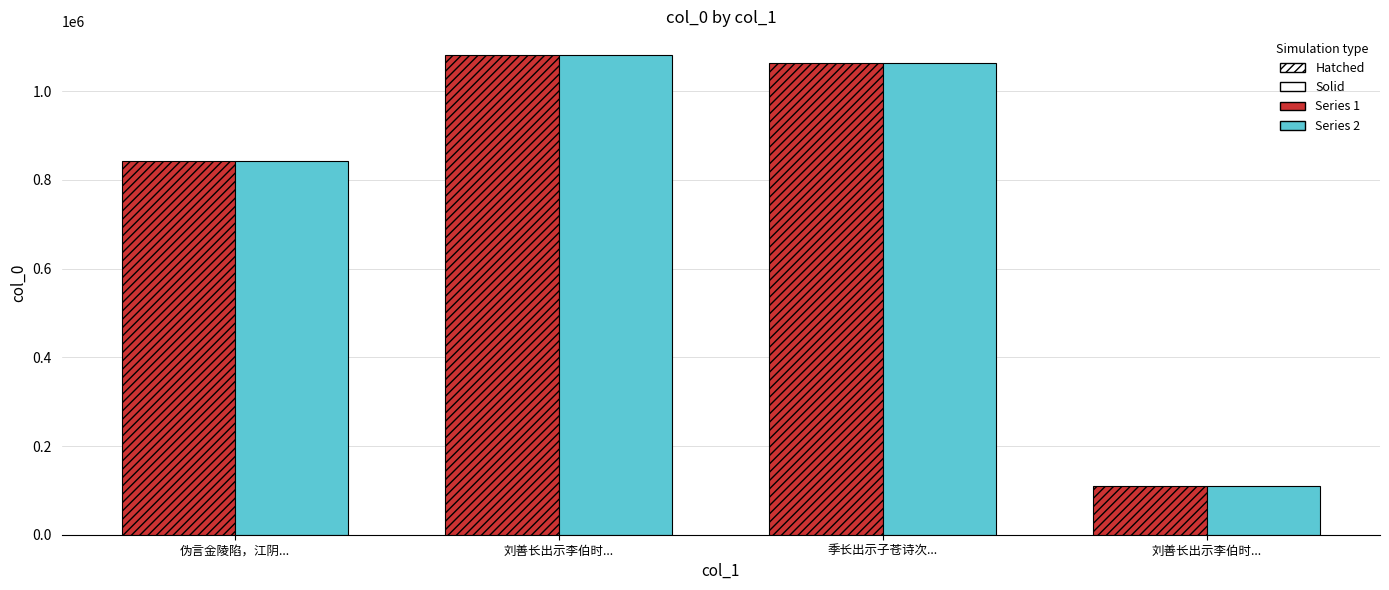

Reading left to right, extract all data points from this chart.

col_0 (hatched): 伪言金陵陷，江阴...=841924	刘善长出示李伯时...=1080966	季长出示子苍诗次...=1063803	刘善长出示李伯时...=109592
col_0 (solid): 伪言金陵陷，江阴...=841924	刘善长出示李伯时...=1080966	季长出示子苍诗次...=1063803	刘善长出示李伯时...=109592